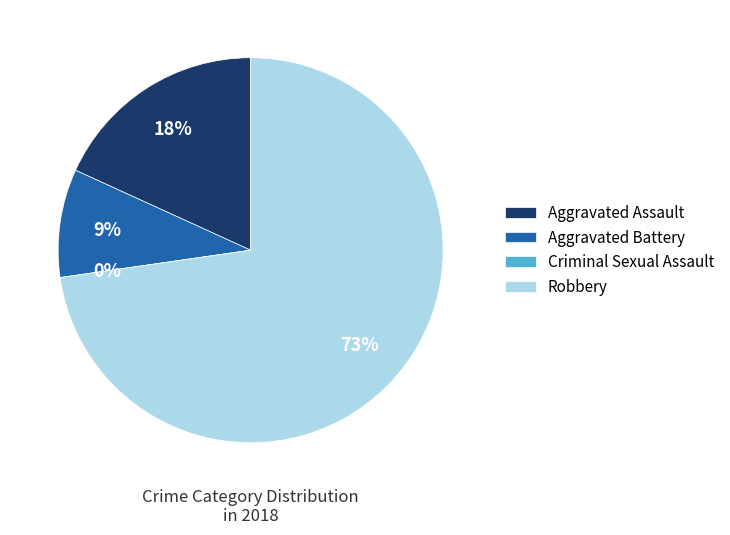

Rank the categories by value from lowest to highest.

Criminal Sexual Assault, Aggravated Battery, Aggravated Assault, Robbery